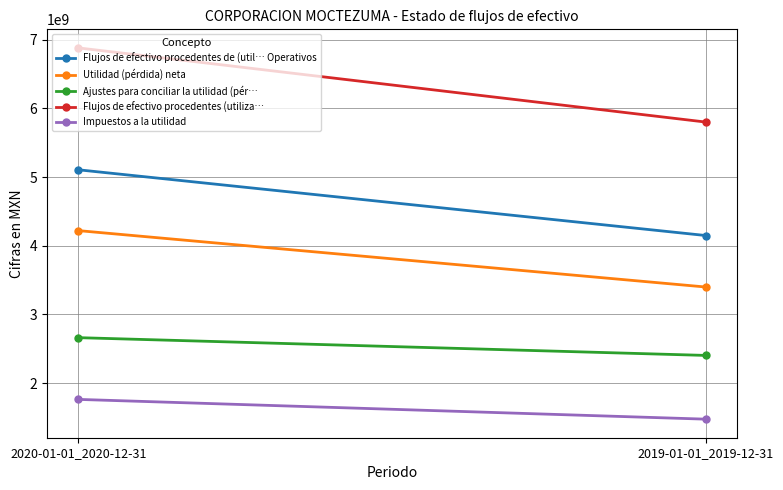

What is the maximum value shown in the chart?

6880886000